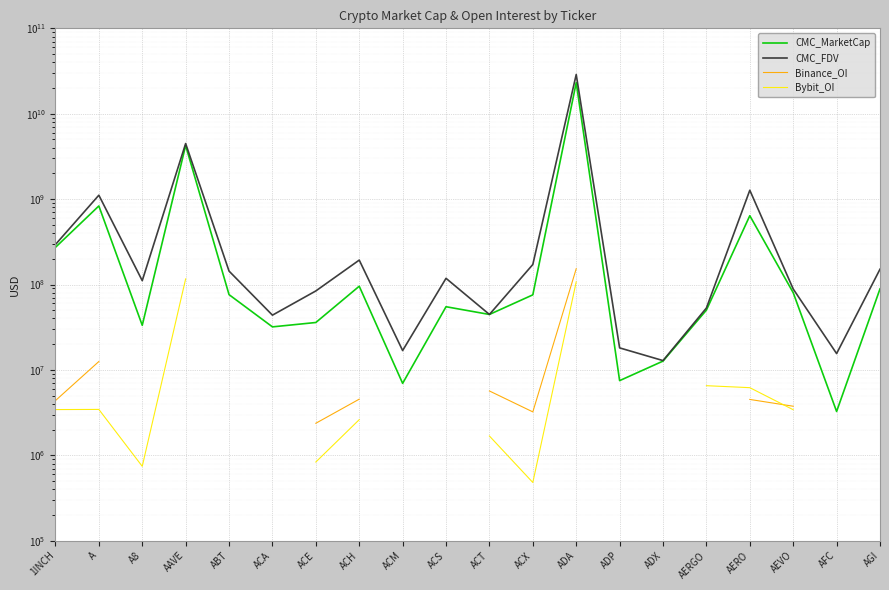

How many values in the CMC_FDV series exceed 118108147?

9